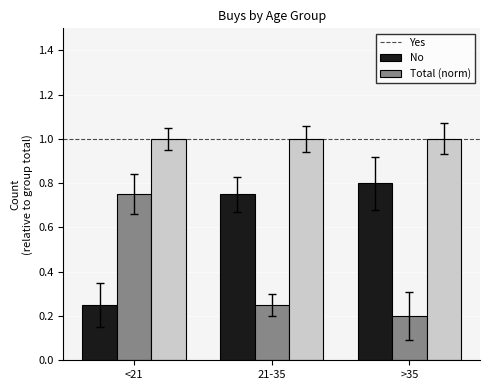

Rank the categories by No value from highest to lowest.

<21, 21-35, >35